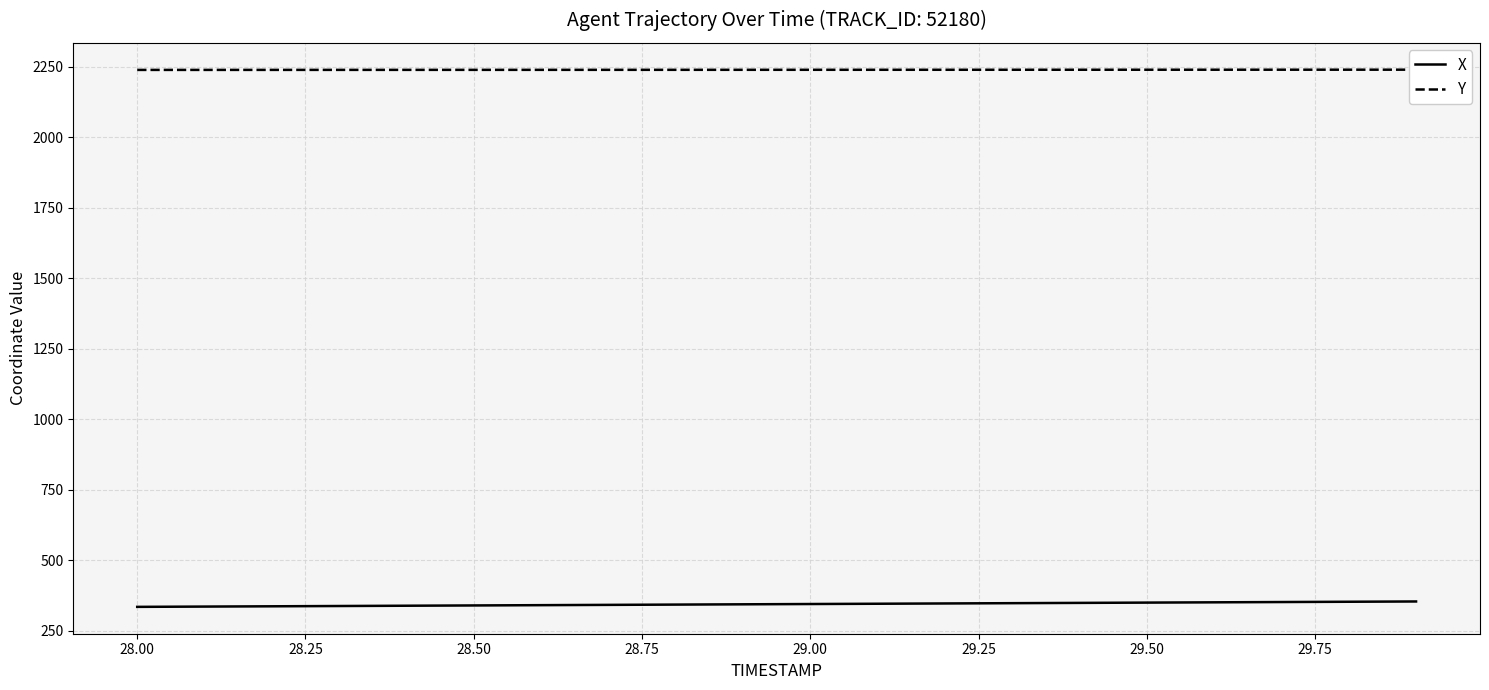

Which series has the largest total across all categories?

Y